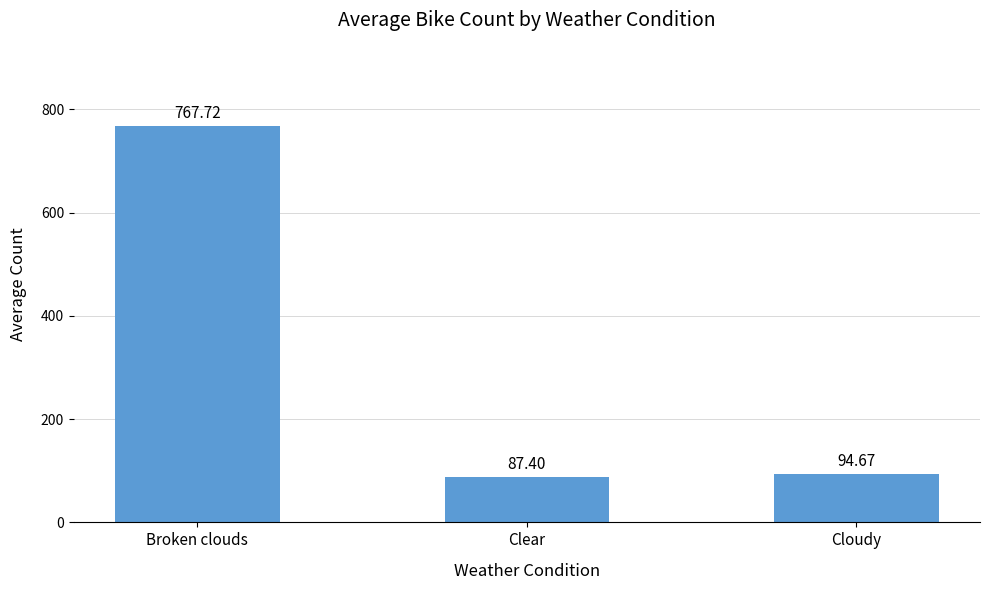

Approximately how many times larger is the value at Broken clouds compared to Clear?

8.8